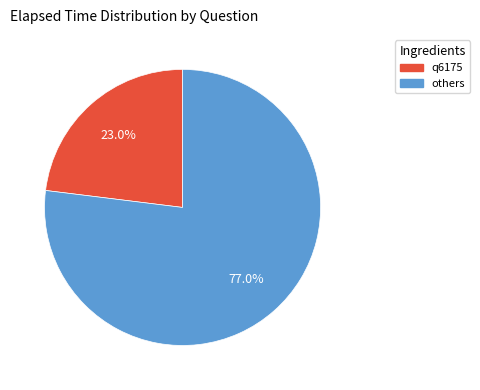

Which category has the smallest portion of the pie?

q6175